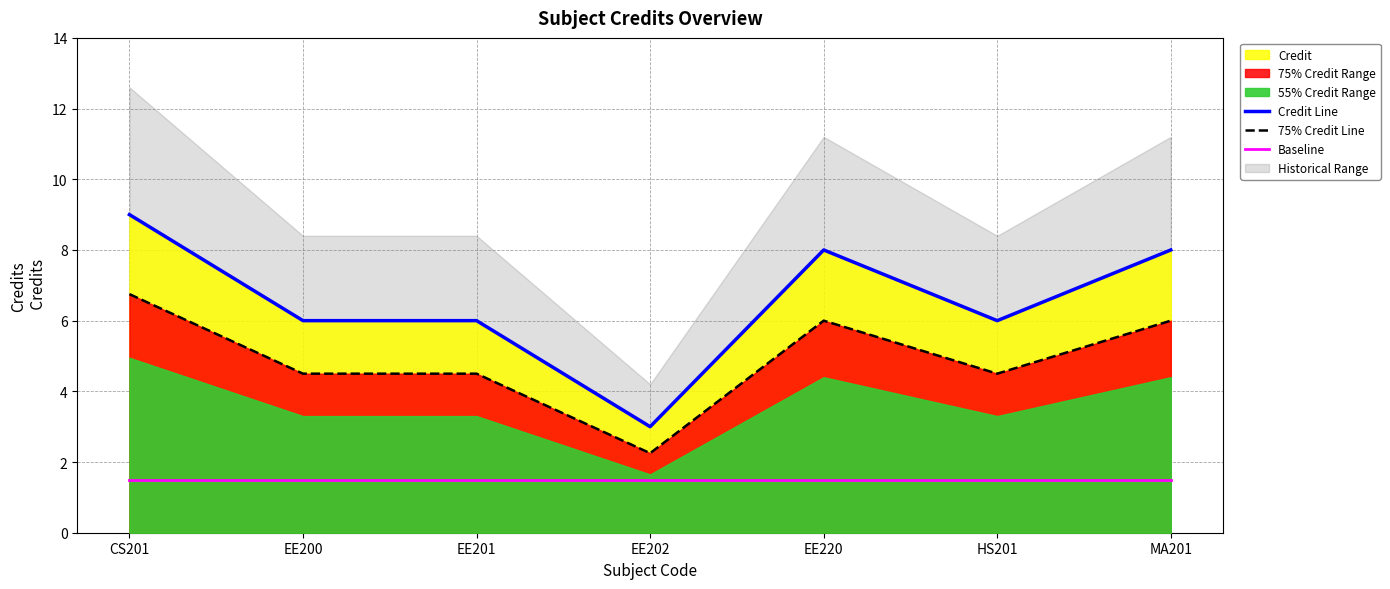

What is the label of the 2nd point from the left?

EE200